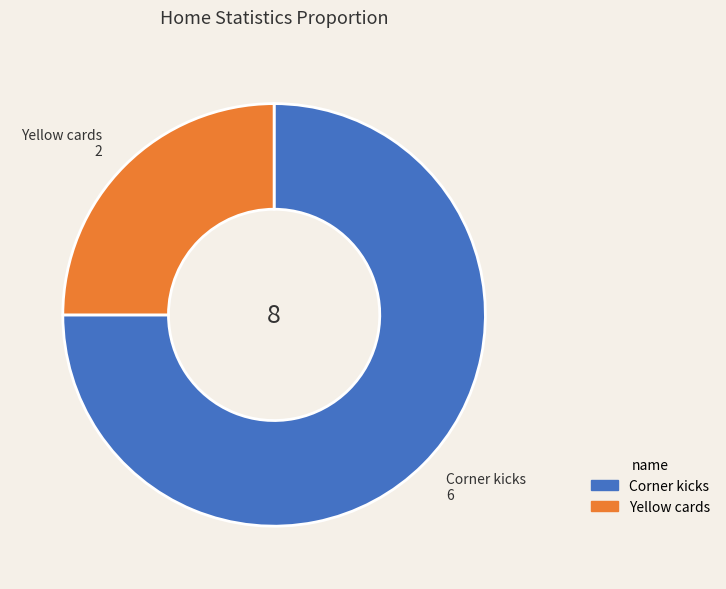

Which slice is the largest?

Corner kicks